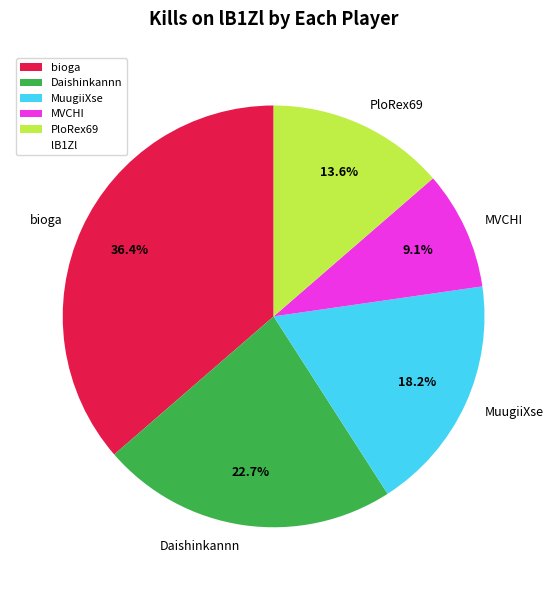

Is there a majority slice in this chart?

No